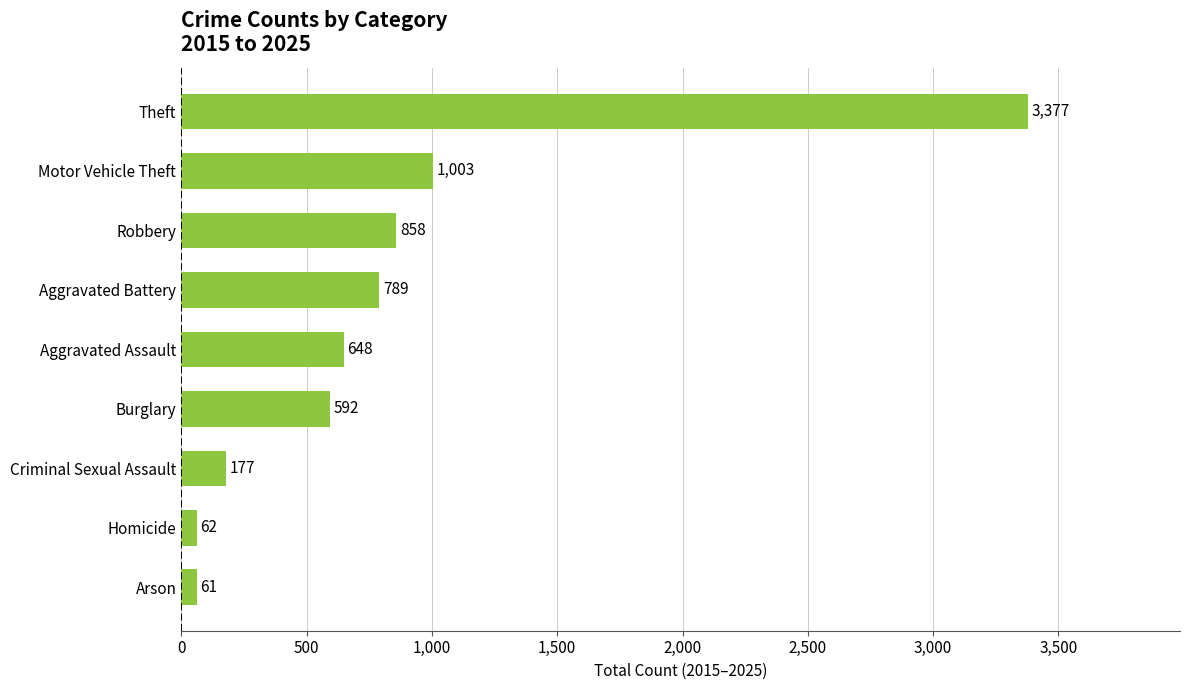

Rank the categories by value from highest to lowest.

Theft, Motor Vehicle Theft, Robbery, Aggravated Battery, Aggravated Assault, Burglary, Criminal Sexual Assault, Homicide, Arson